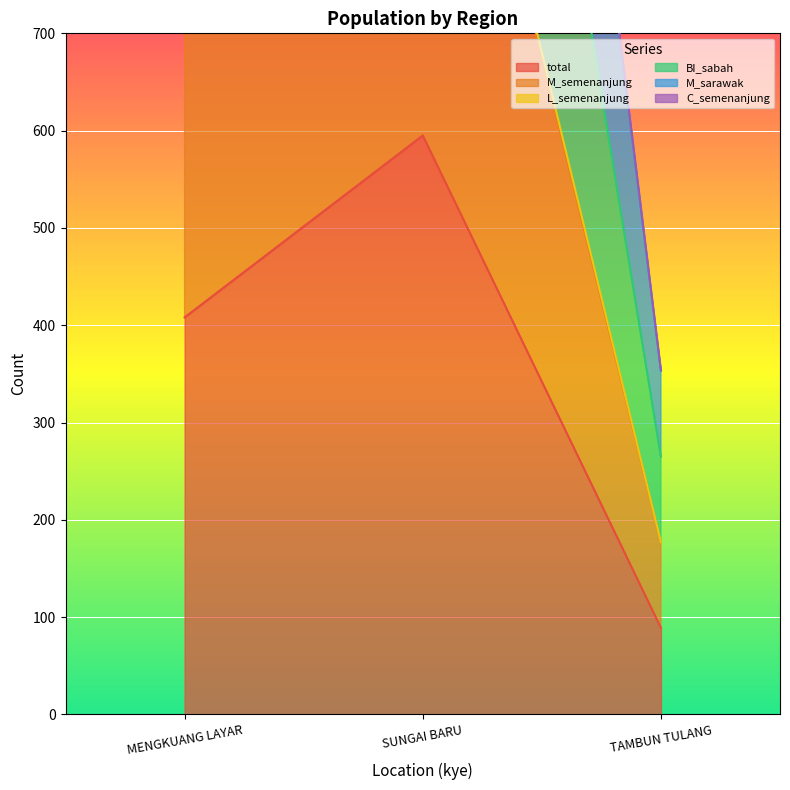

What is the difference between the M_sarawak values at TAMBUN TULANG and SUNGAI BARU?

1989